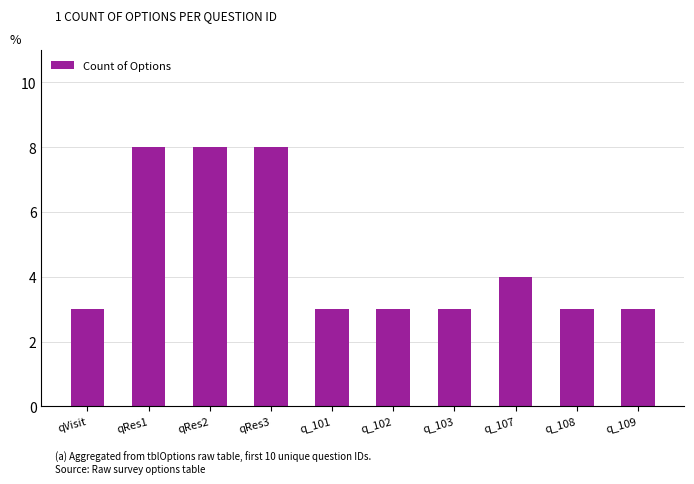

What is the sum of the values at qRes1 and q_101?

11